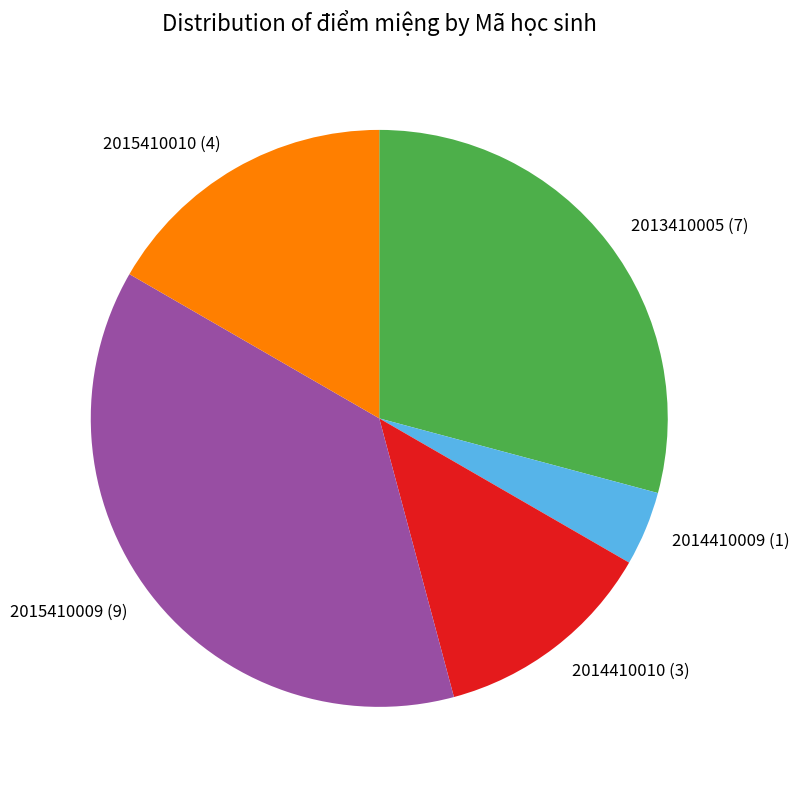

Combined, do 2015410009 and 2013410005 account for over 50%?

Yes